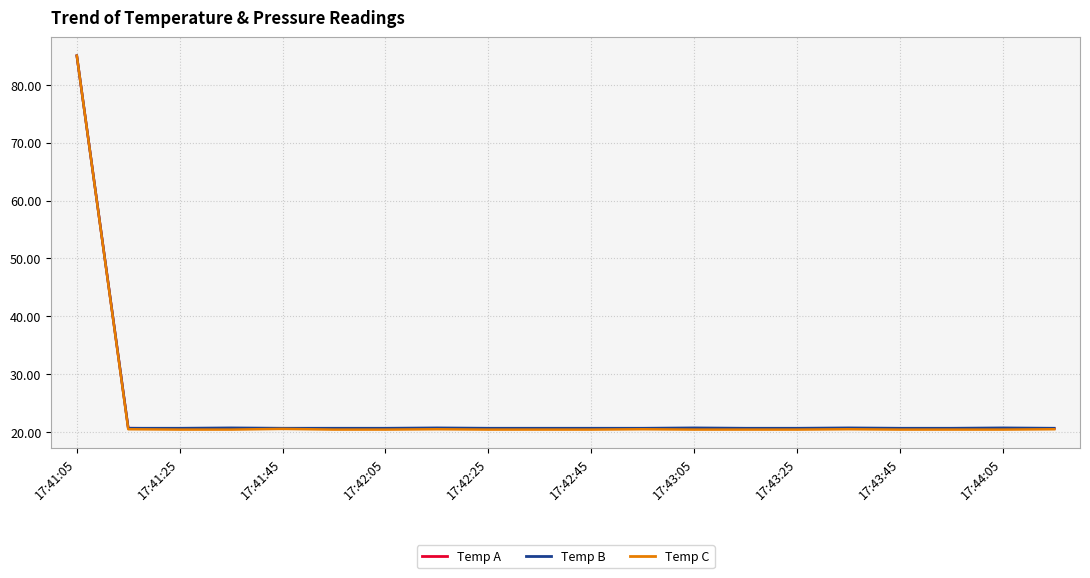

At how many categories does at least one series exceed 46?

1